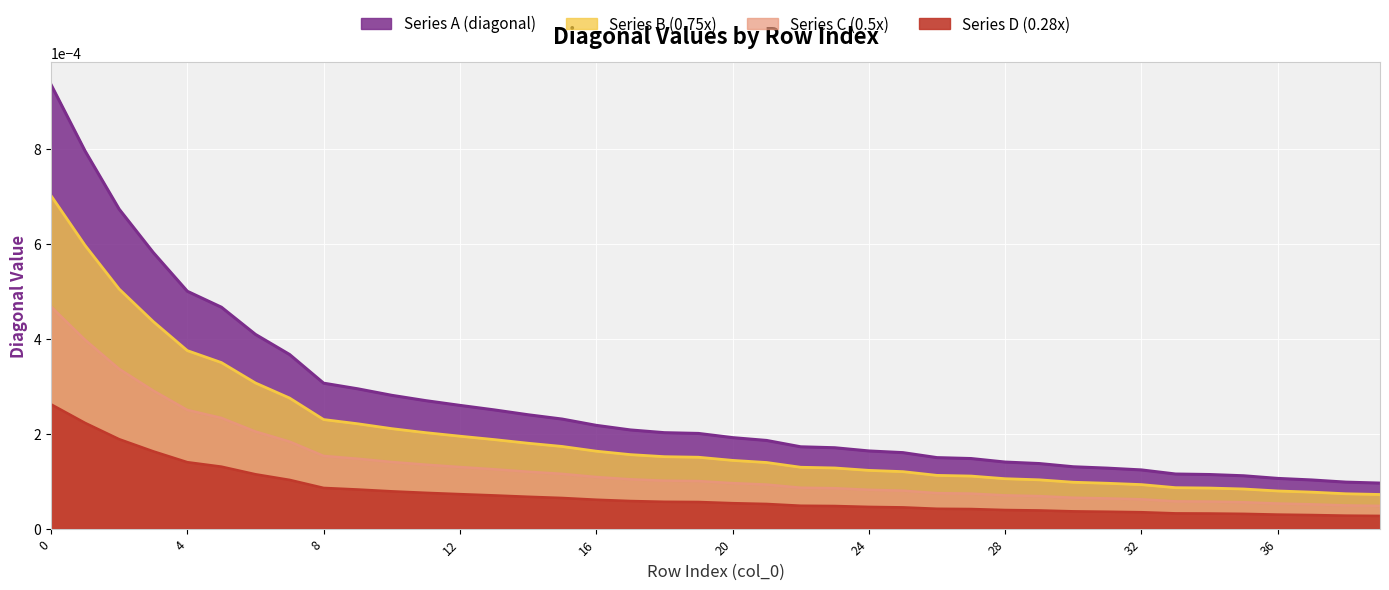

True or false: the data shows 0.0 at 16.

False